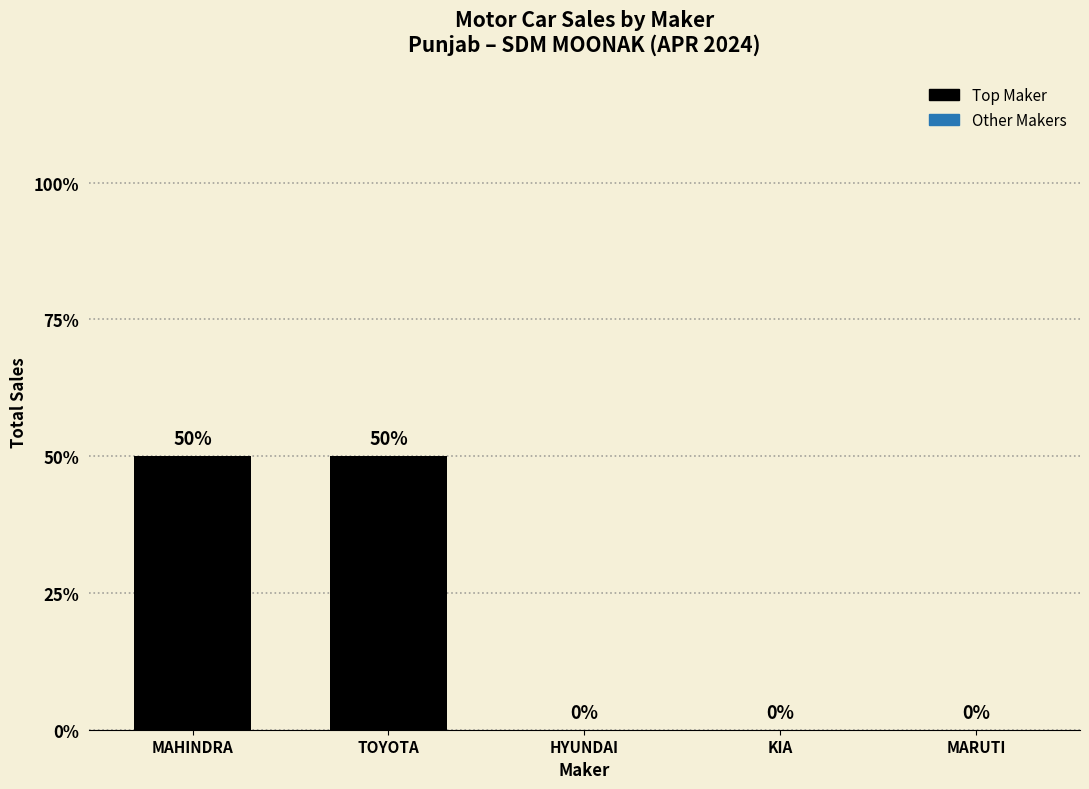

What is the label of the 1st bar from the right?

MARUTI